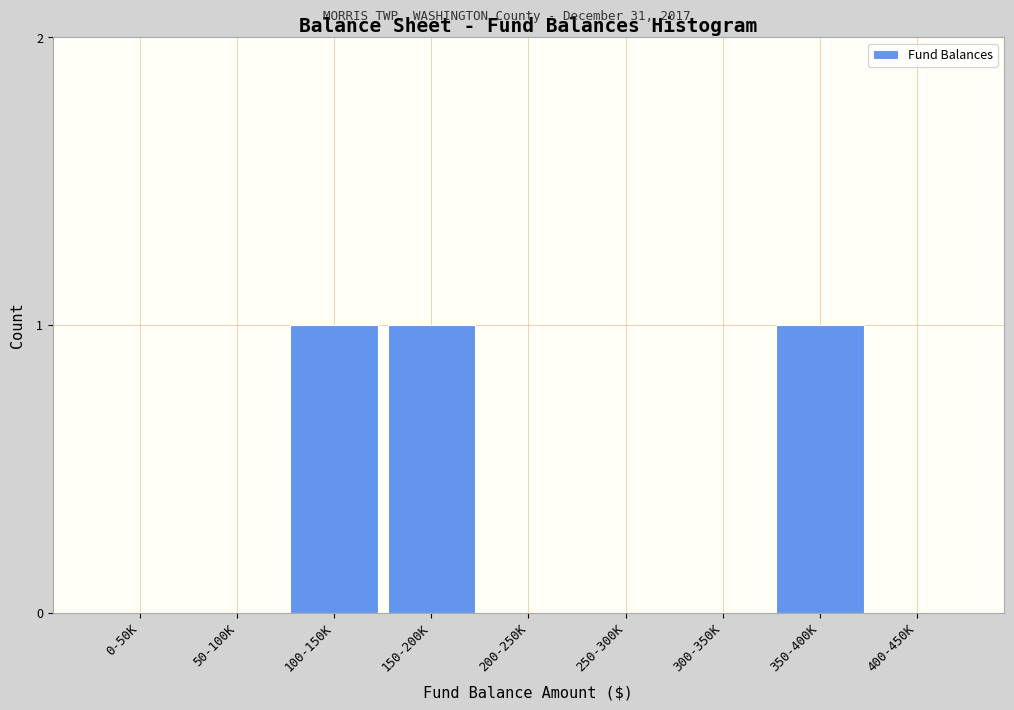

Reading left to right, transcribe all the data shown in this chart.

0-50K=0	50-100K=0	100-150K=1	150-200K=1	200-250K=0	250-300K=0	300-350K=0	350-400K=1	400-450K=0